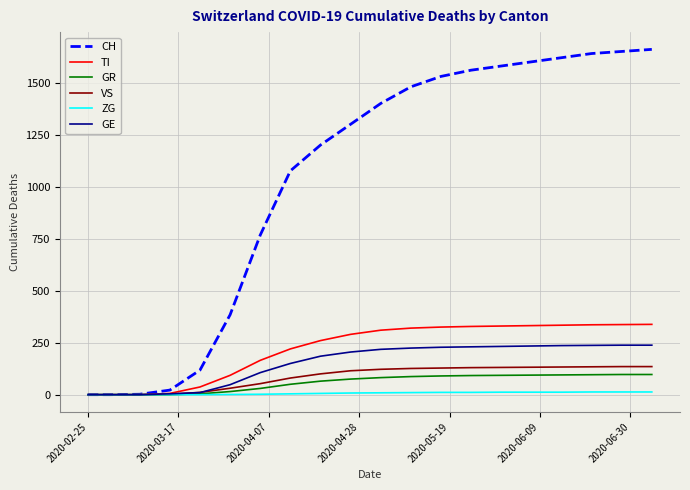

What is the maximum value for CH?

1660